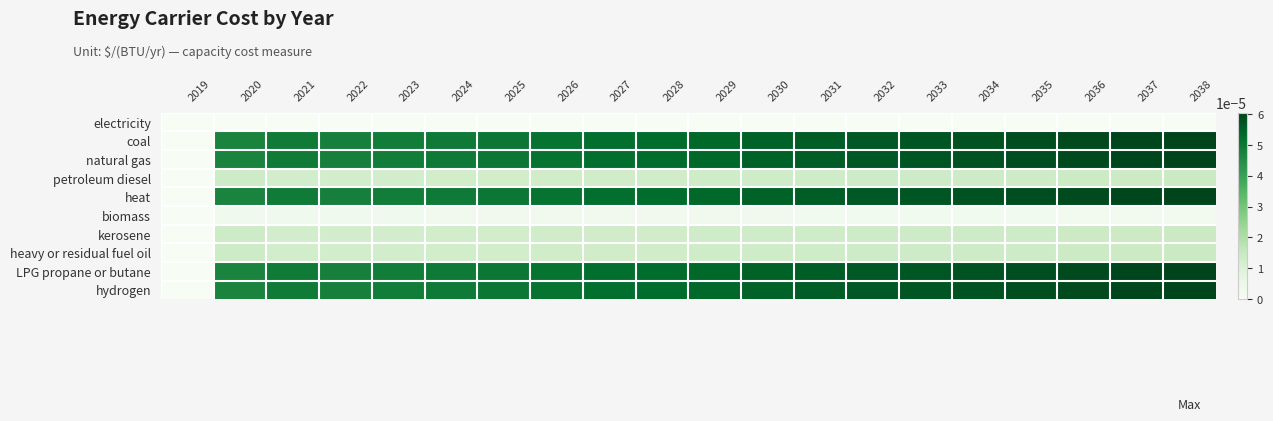

Between 2030 and 2031, which is larger?

2030